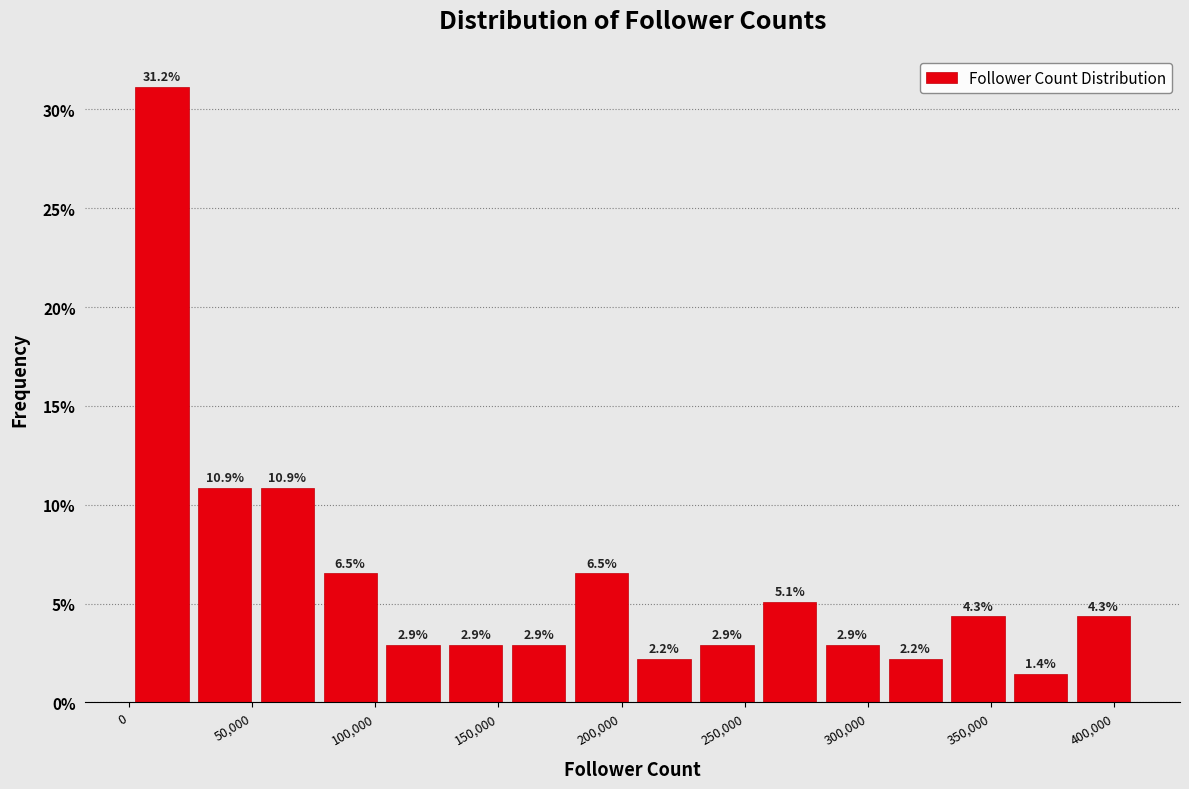

Reading left to right, transcribe this chart: for each bar, give the range it covers on the x-axis and its height. The bar edges are not printed on the chart, so give them approximately, as read against the axis.

0 to 25000: 31.2
25000 to 50000: 10.9
50000 to 75000: 10.9
75000 to 105000: 6.5
105000 to 130000: 2.9
130000 to 155000: 2.9
155000 to 180000: 2.9
180000 to 205000: 6.5
205000 to 230000: 2.2
230000 to 255000: 2.9
255000 to 280000: 5.1
280000 to 305000: 2.9
305000 to 330000: 2.2
330000 to 355000: 4.3
355000 to 385000: 1.4
385000 to 410000: 4.3